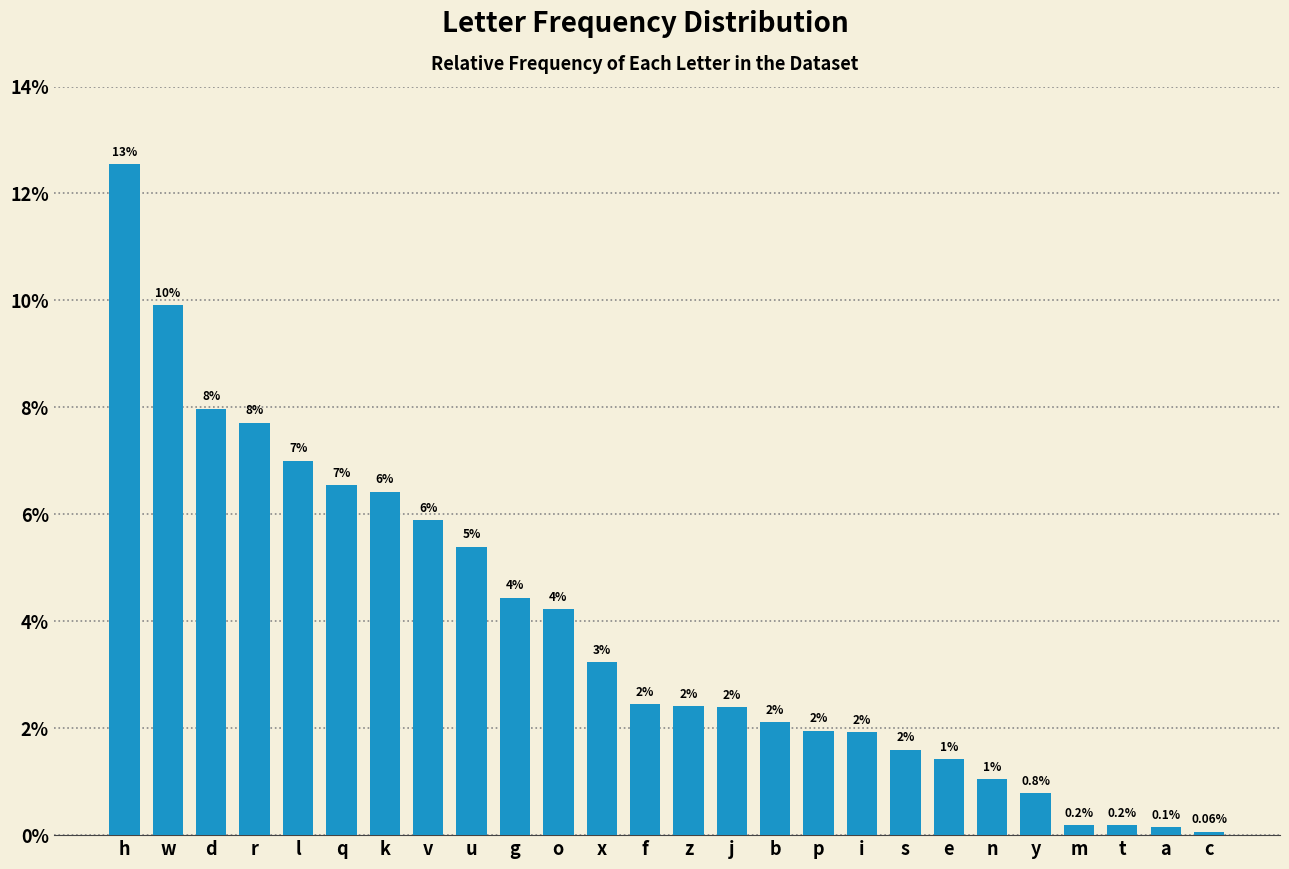

Does the chart contain any negative values?

No